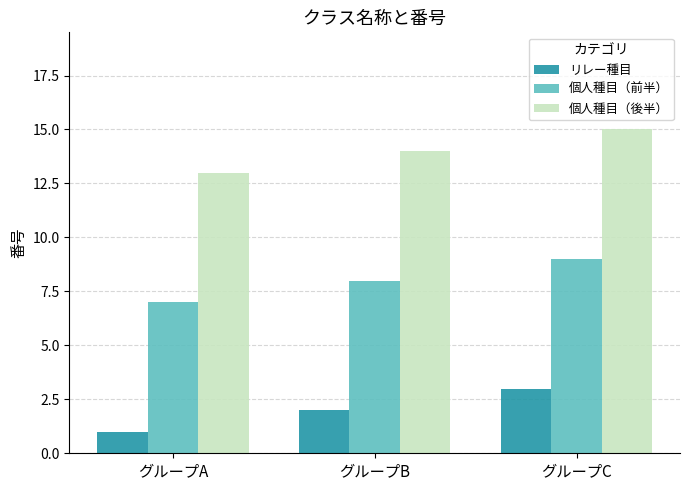

What is the difference between the highest and lowest values at グループB?

12